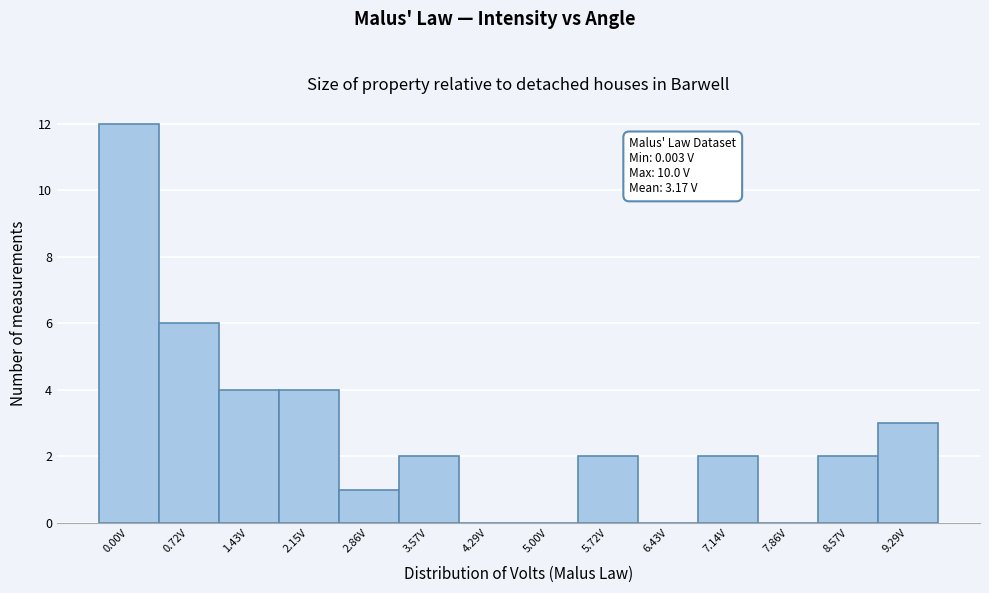

Reading left to right, extract all data points from this chart.

0.00V=12	0.72V=6	1.43V=4	2.15V=4	2.86V=1	3.57V=2	4.29V=0	5.00V=0	5.72V=2	6.43V=0	7.14V=2	7.86V=0	8.57V=2	9.29V=3